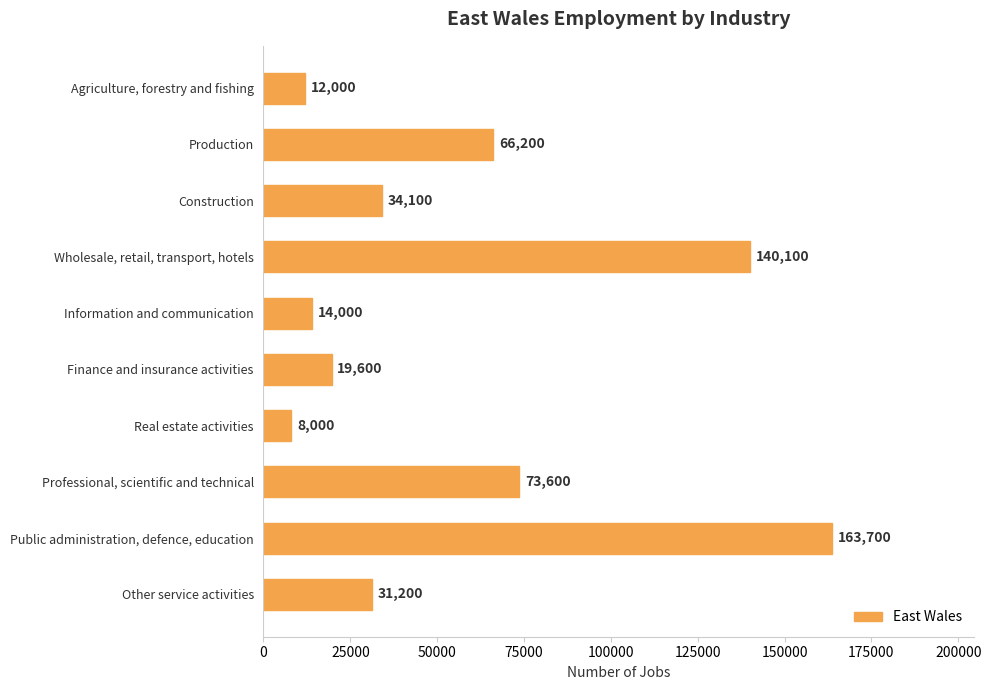

What position from the top is Public administration, defence, education?

9